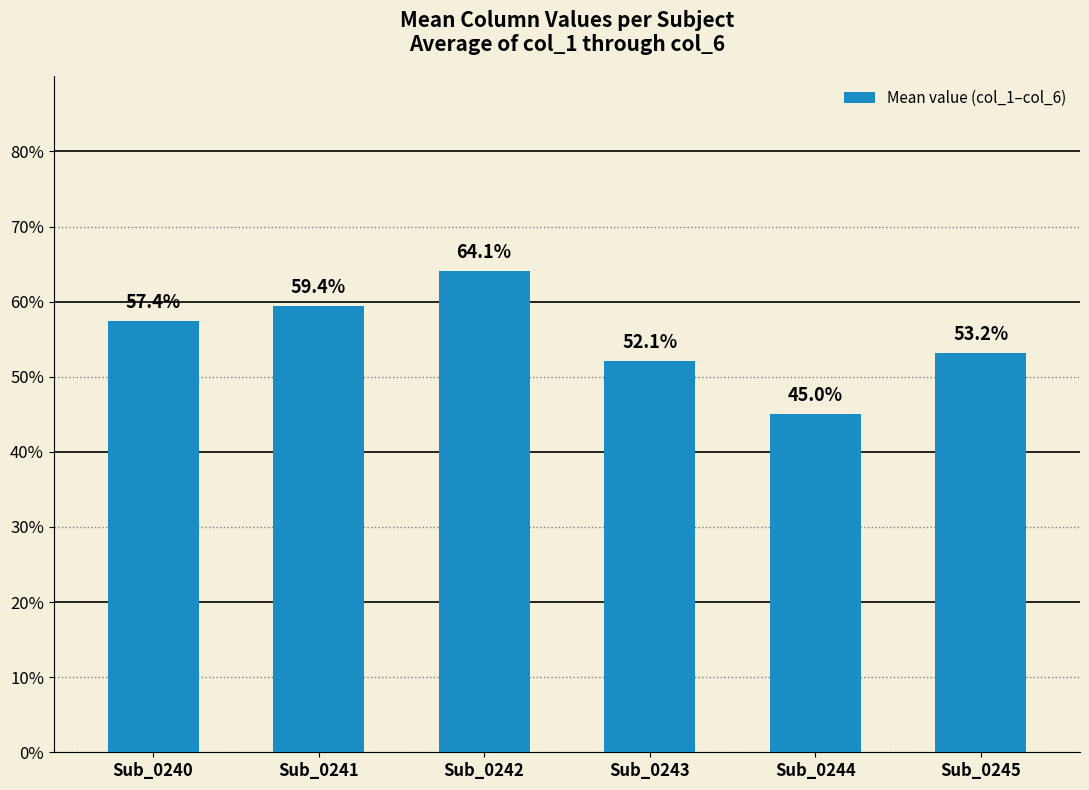

Rank the categories by value from lowest to highest.

Sub_0244, Sub_0243, Sub_0245, Sub_0240, Sub_0241, Sub_0242